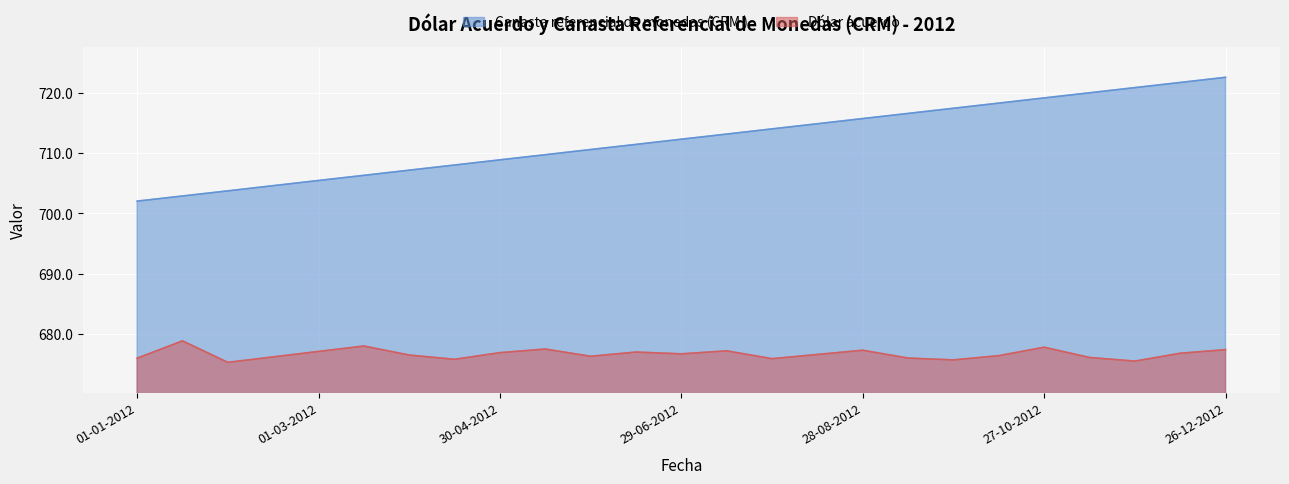

What is the smallest value displayed?

675.3